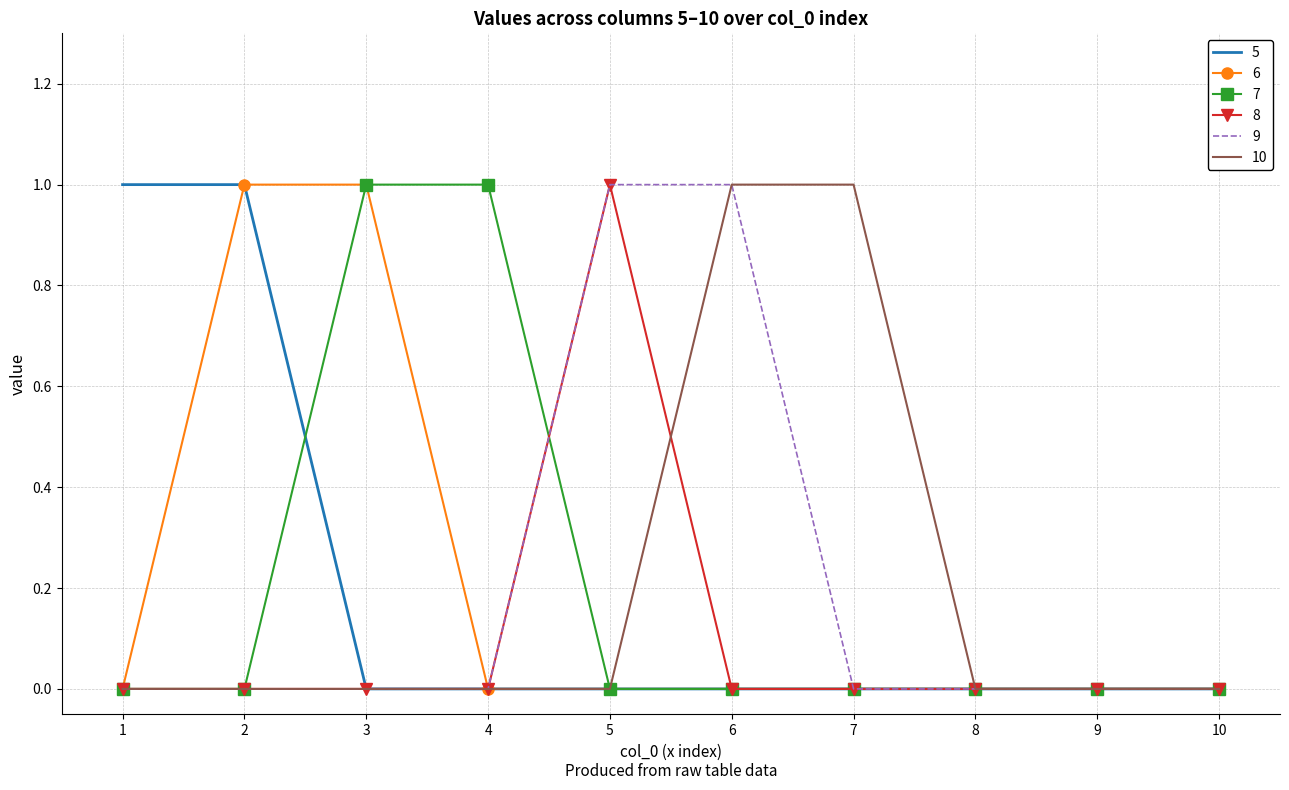

The 6 series shows 0 at 1. True or false?

True